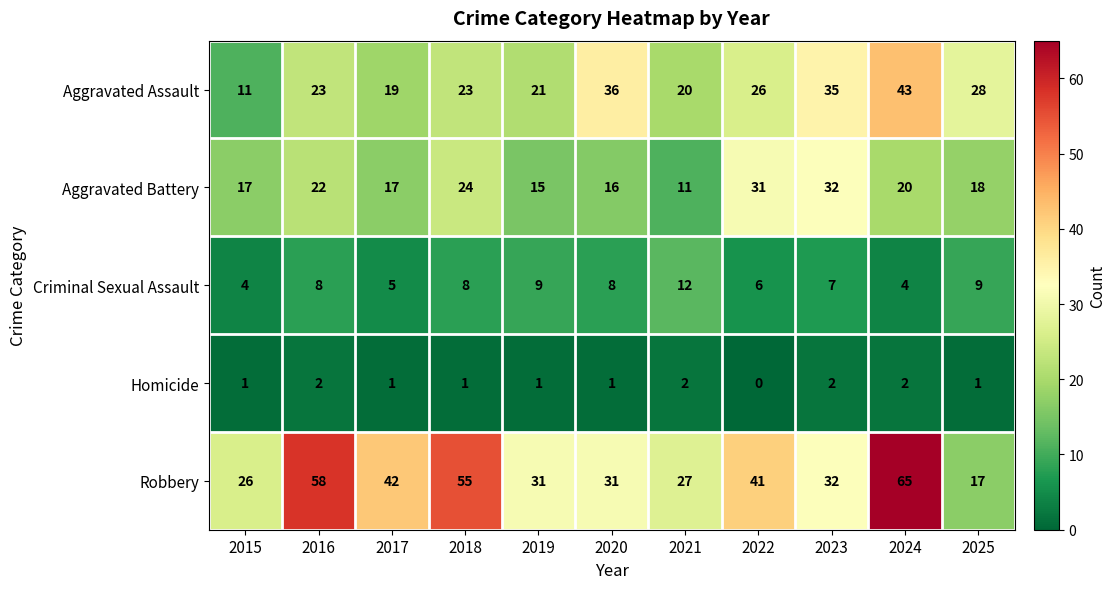

Is it true that Aggravated Battery equals 18 at 2025?

True